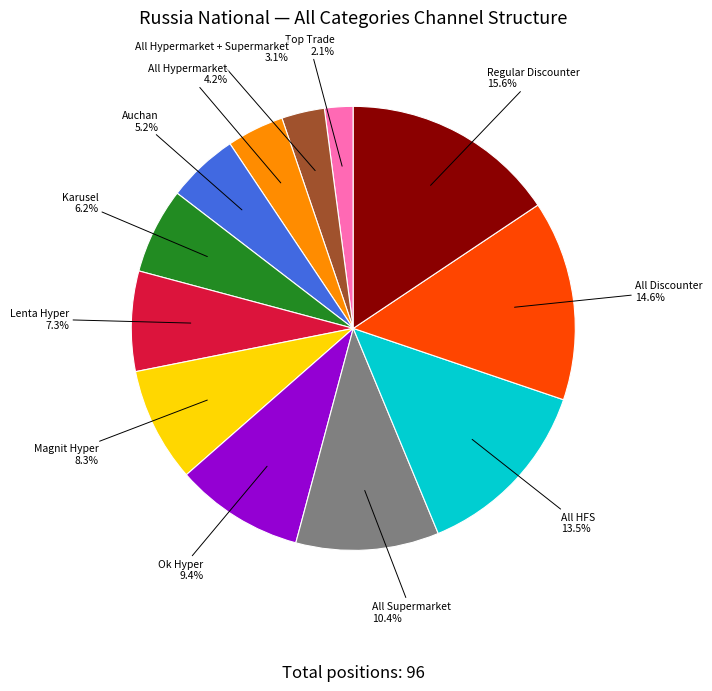

Is there any slice that represents more than half of the pie?

No